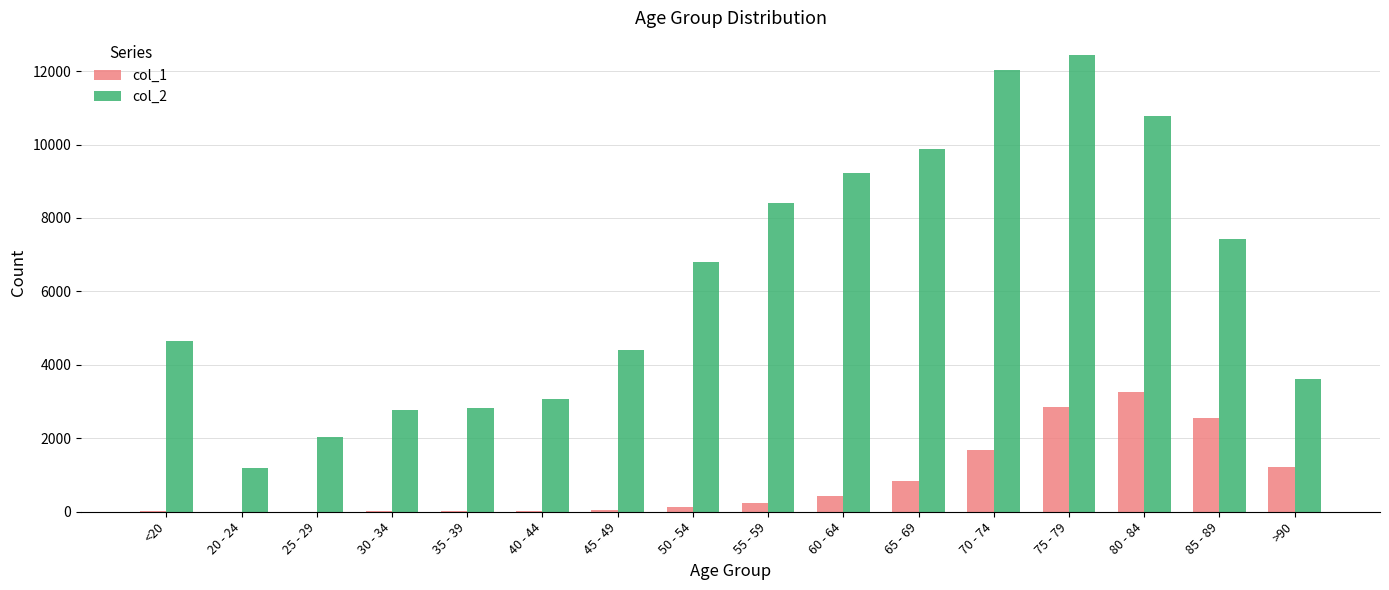

Is the value of col_2 at >90 greater than the value of col_1 at 85 - 89?

Yes